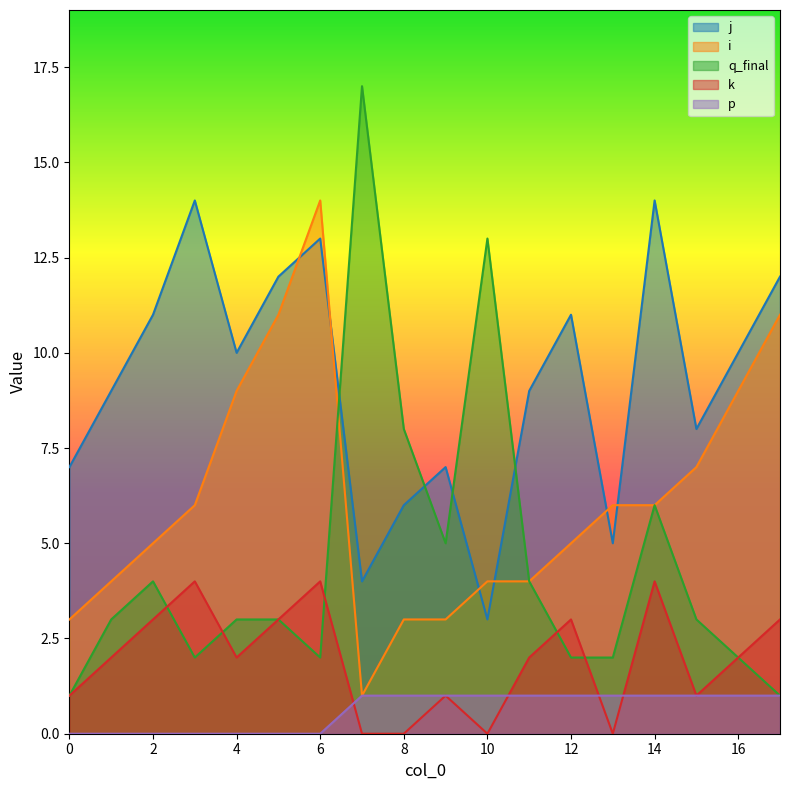

What is the average value of the k series?

2